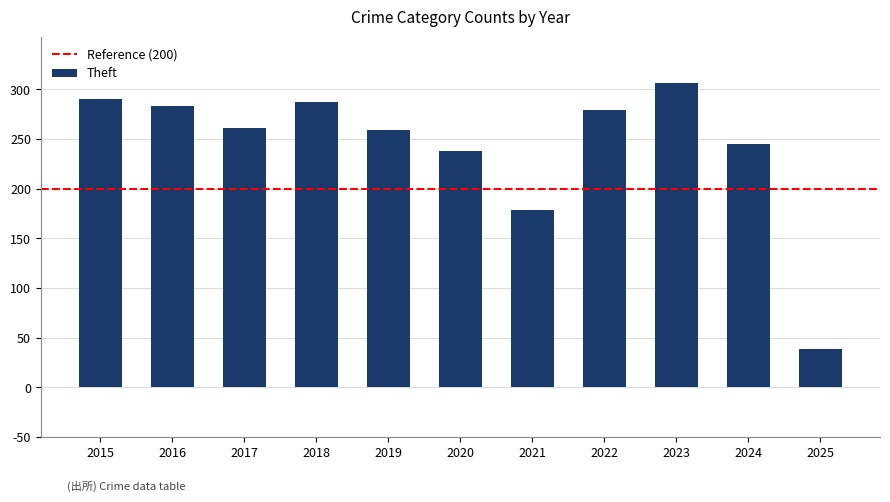

What is the change in value from 2016 to 2017?

-22